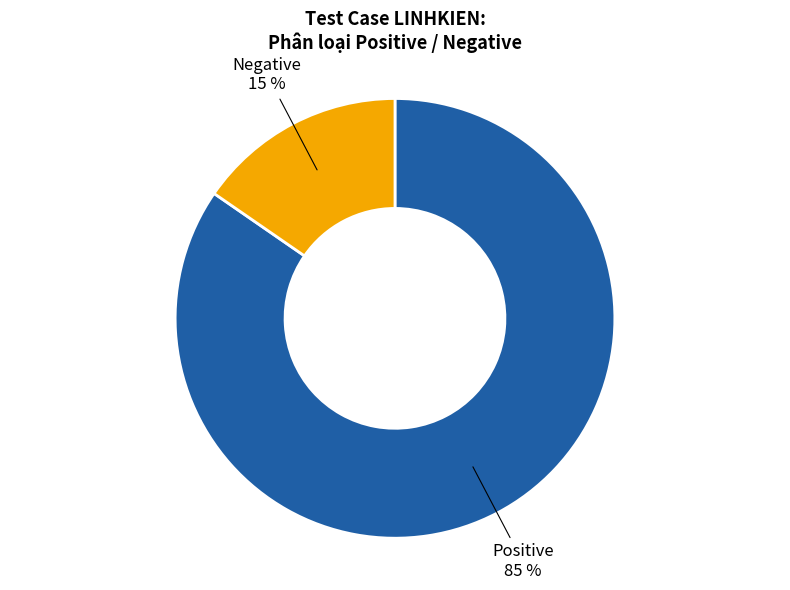

Which category has the biggest portion of the pie?

Positive